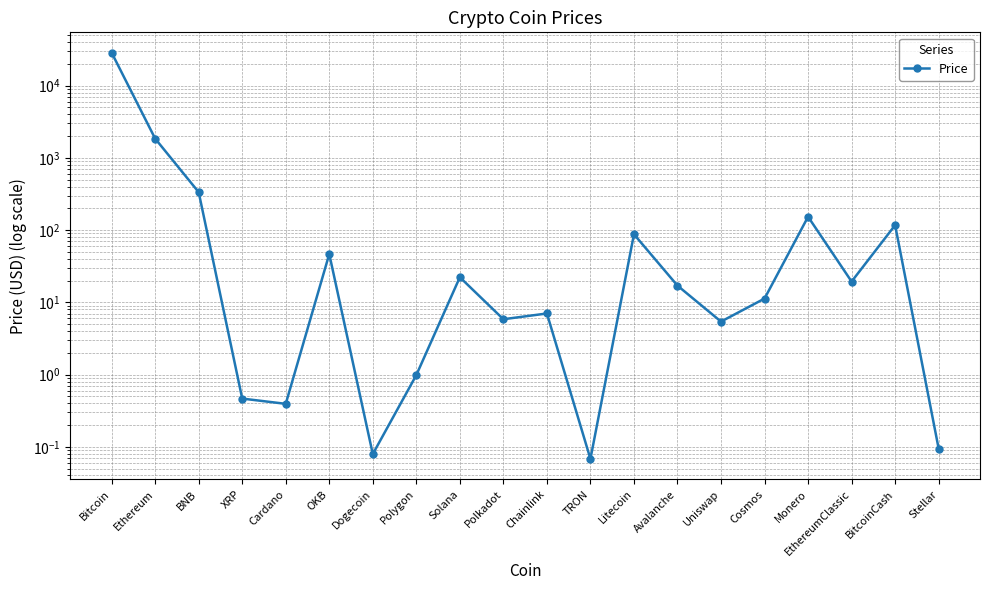

What is the change in value from Litecoin to BitcoinCash?

+29.6